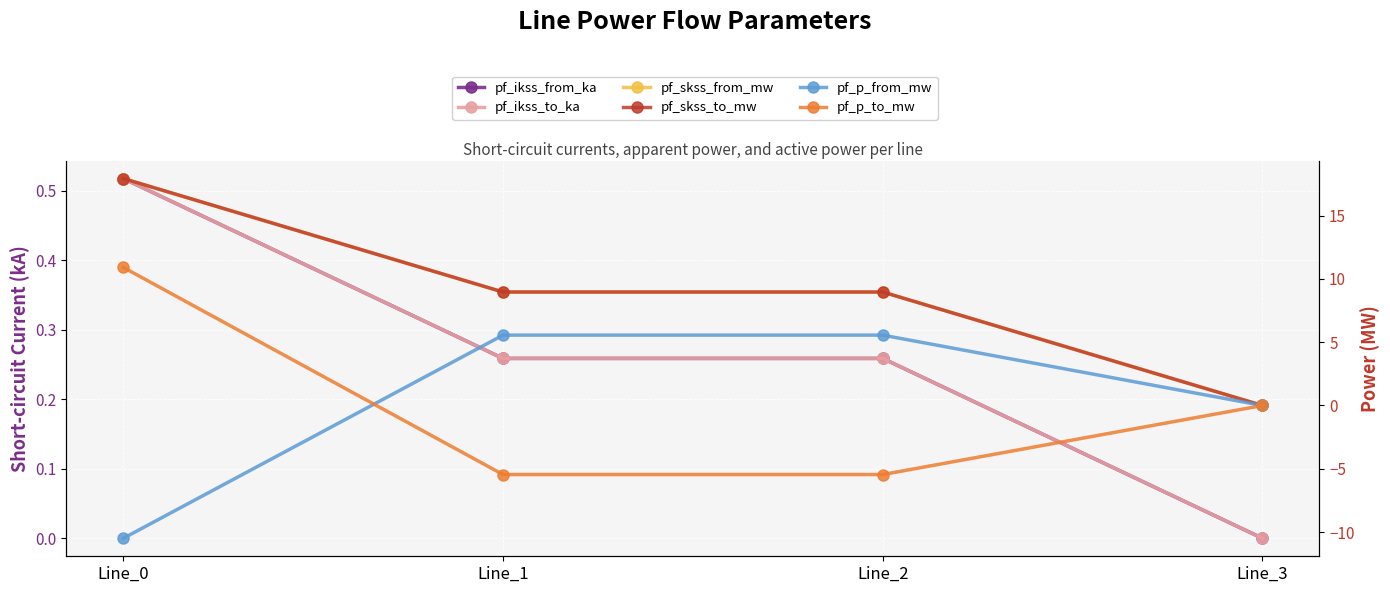

Which series has the largest range (max minus min)?

pf_skss_from_mw